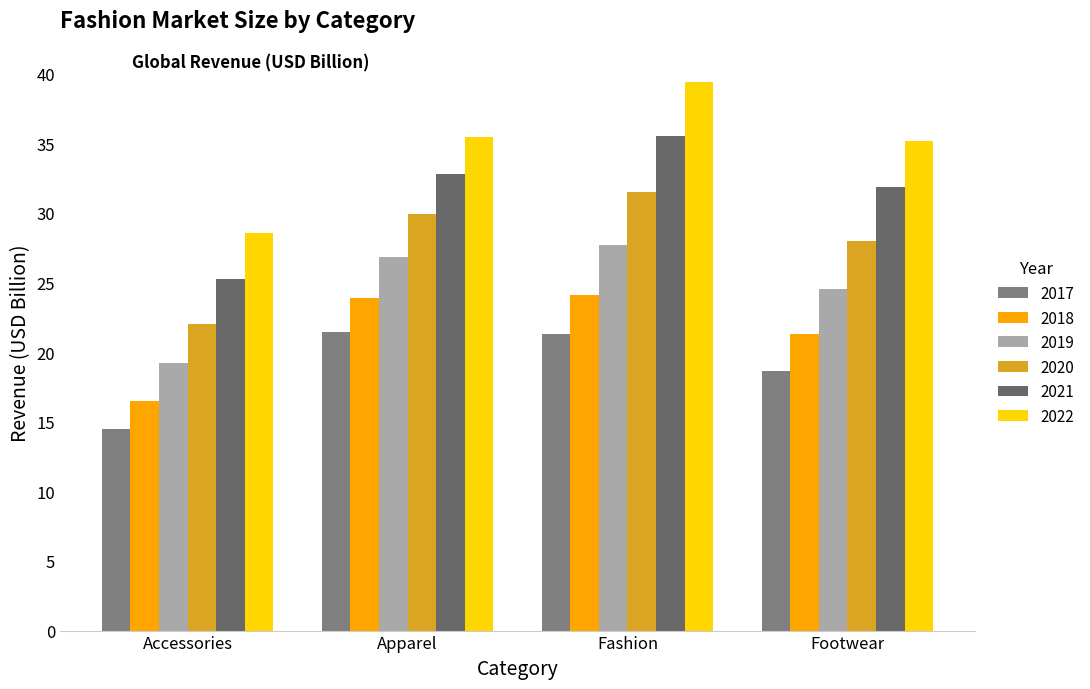

At how many categories does at least one series exceed 34?

3